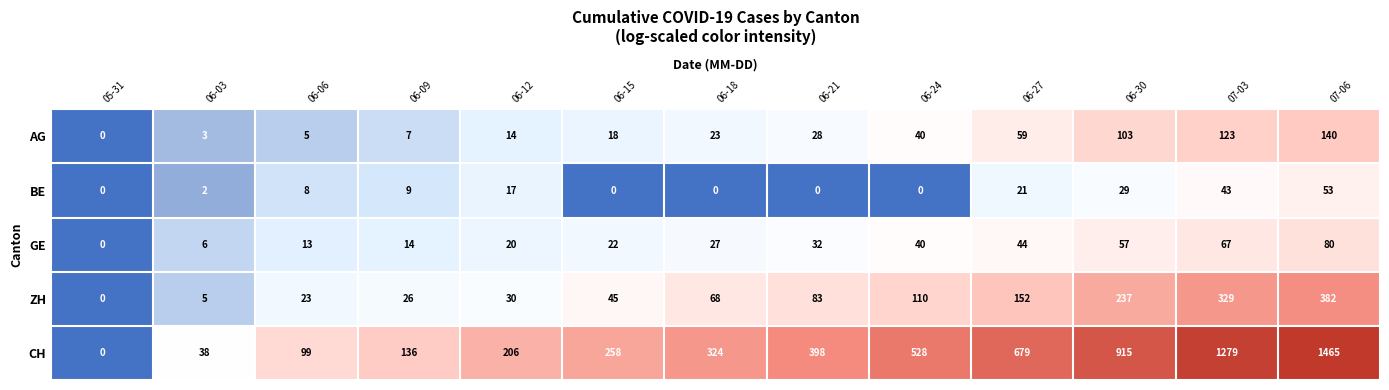

The GE series shows 13 at 06-21. True or false?

False